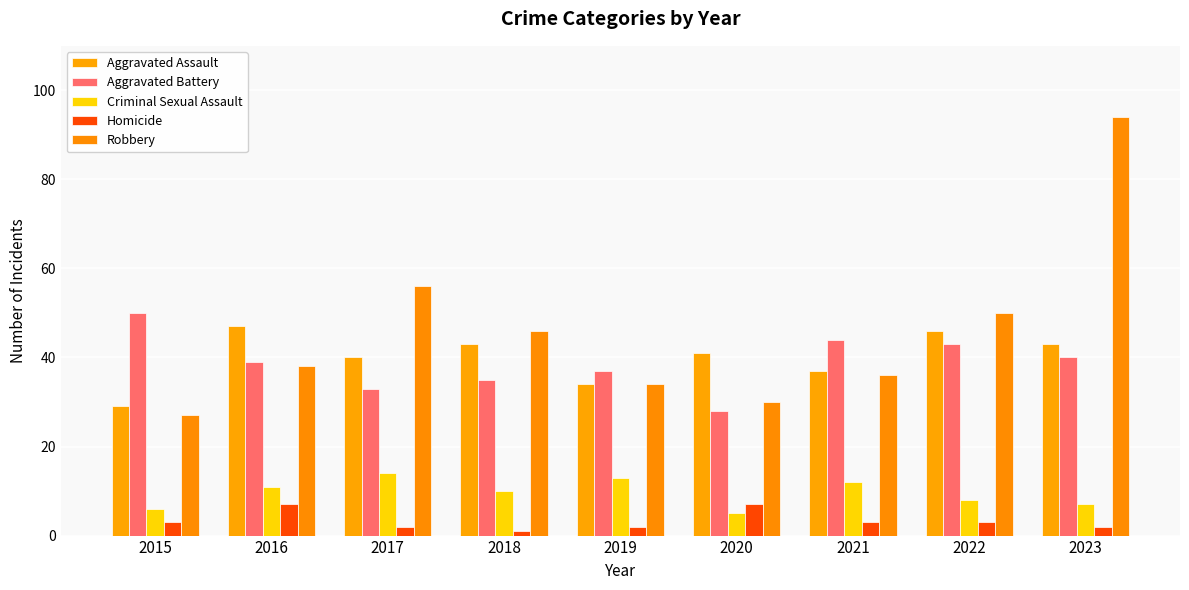

Count the number of data series in this chart.

5